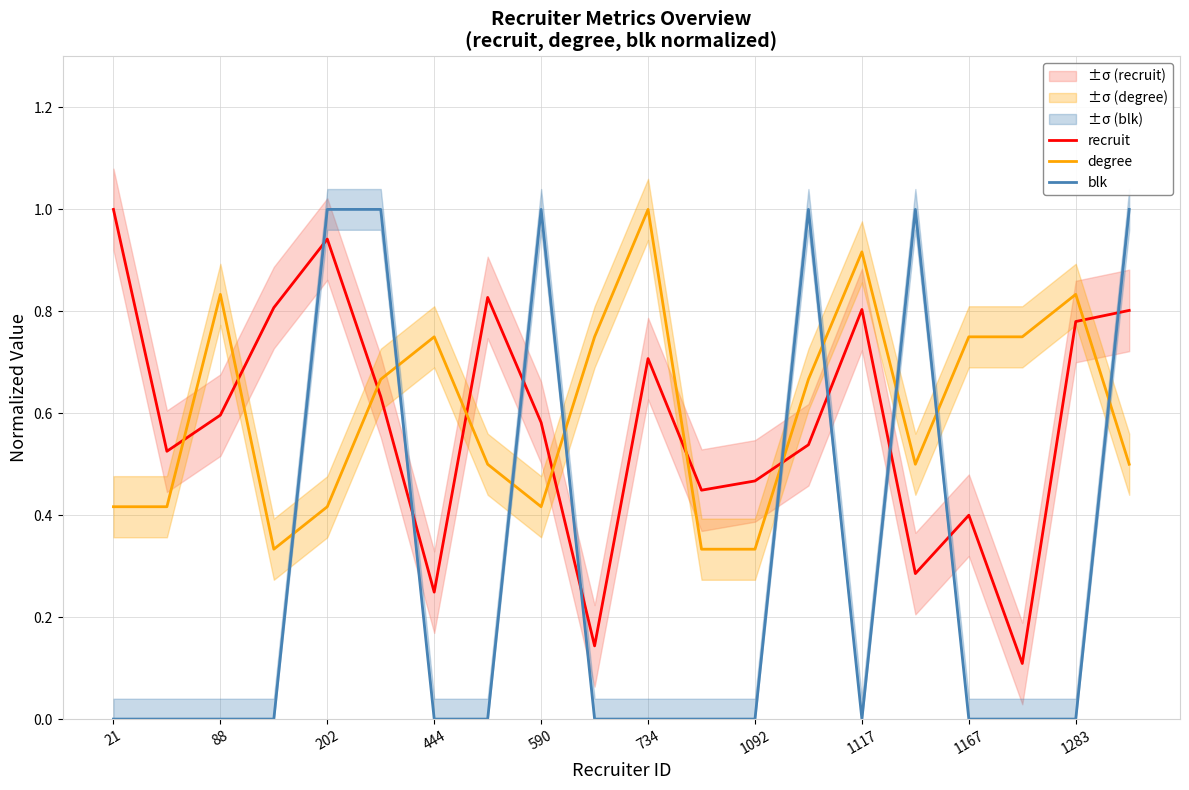

True or false: degree and blk cross at least once.

True